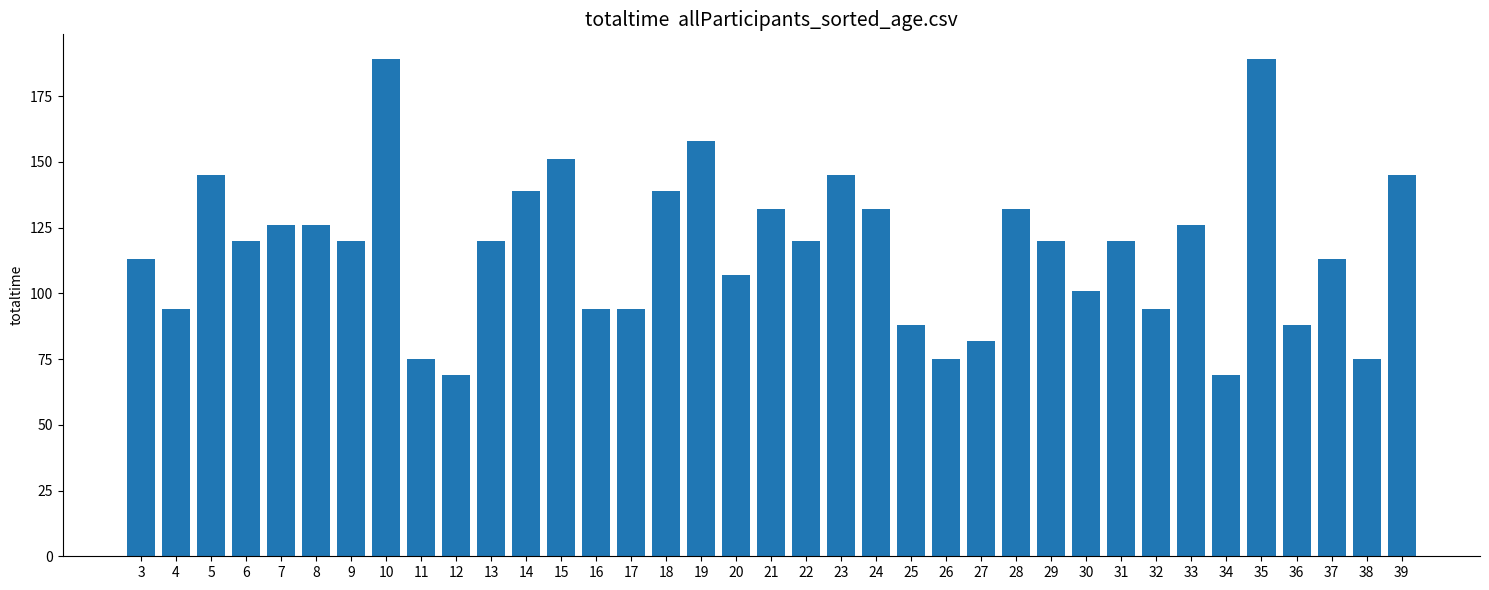

Count the number of categories in the chart.

37